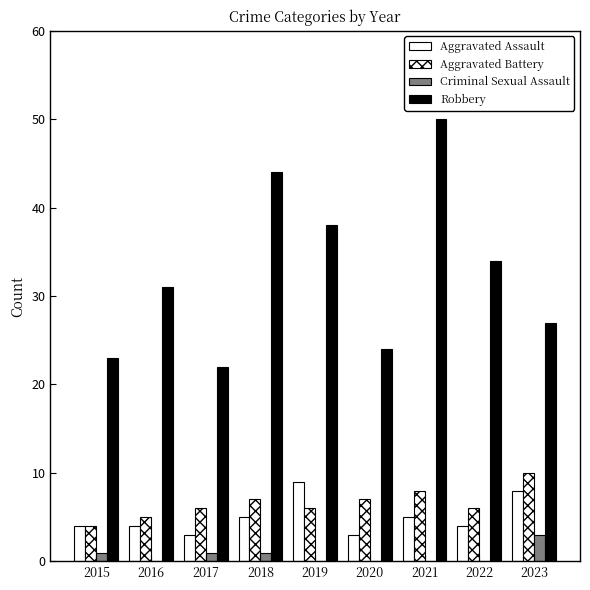

True or false: Aggravated Battery has a value of 2 at 2015.

False